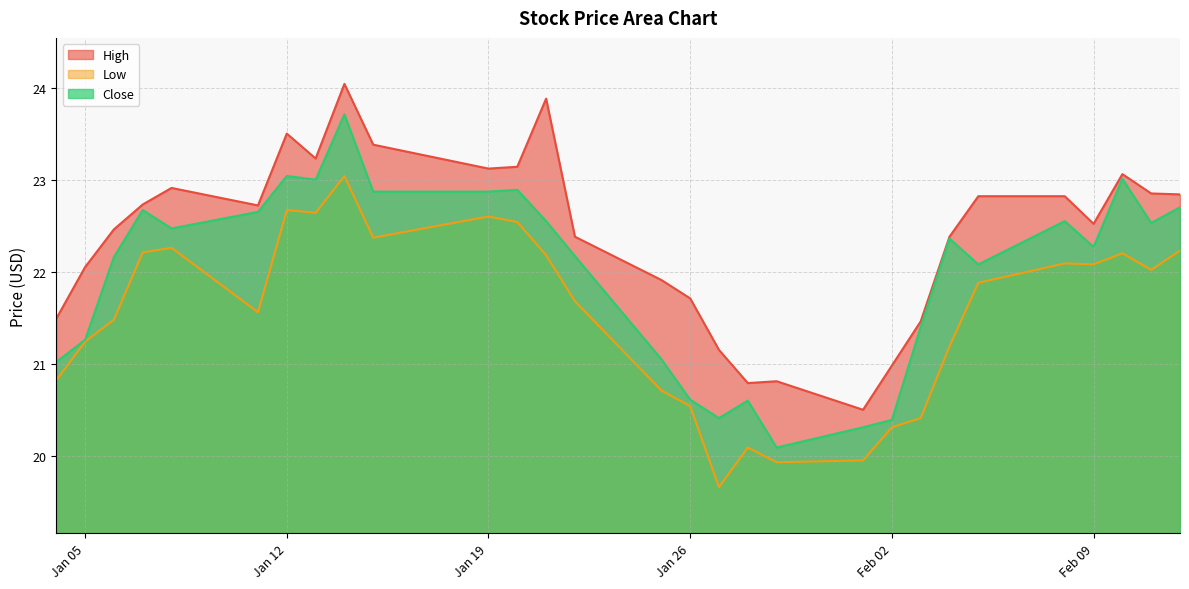

What is the label of the 15th point from the left?

2021-01-25